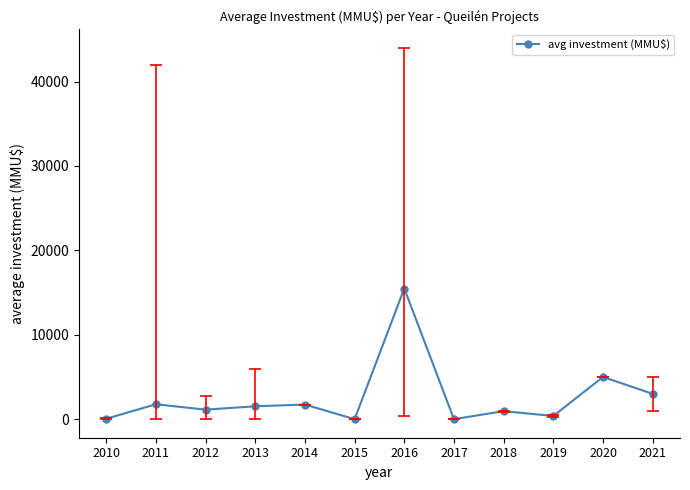

At which category does the data reach its first local valley?

2012